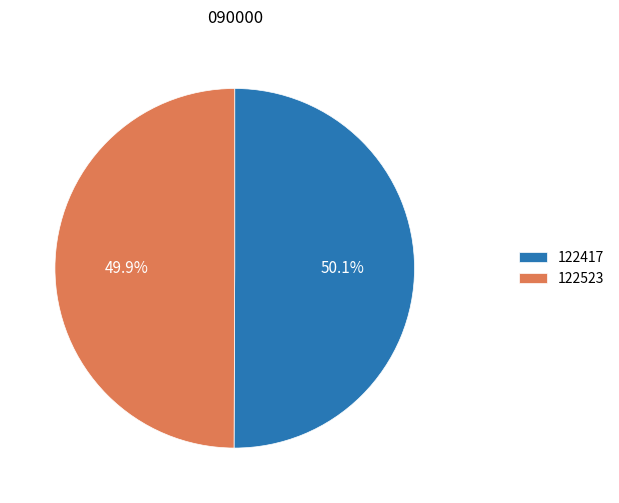

What portion of the pie excludes 122417?

49.9%